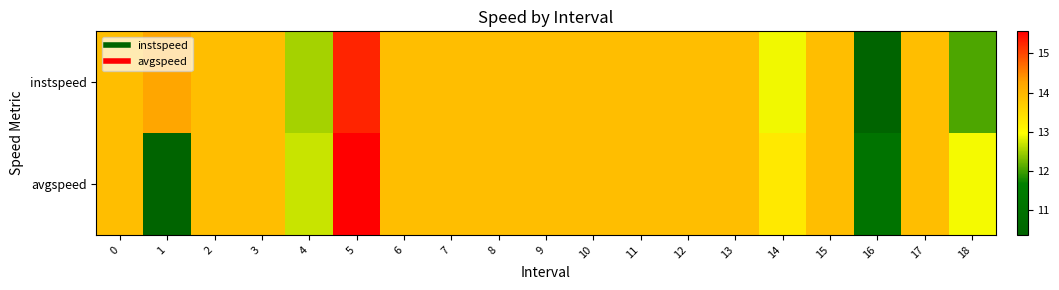

Reading right to left, transcribe all the data shown in this chart.

instspeed: 18=12.1	17=13.9	16=10.4	15=13.9	14=12.9	13=13.9	12=13.9	11=13.9	10=13.9	9=13.9	8=13.9	7=13.9	6=13.9	5=15.3	4=12.5	3=13.9	2=13.9	1=14.2	0=13.9
avgspeed: 18=12.9	17=13.9	16=11.1	15=13.9	14=13.3	13=13.9	12=13.9	11=13.9	10=13.9	9=13.9	8=13.9	7=13.9	6=13.9	5=15.6	4=12.7	3=13.9	2=13.9	1=10.4	0=13.9